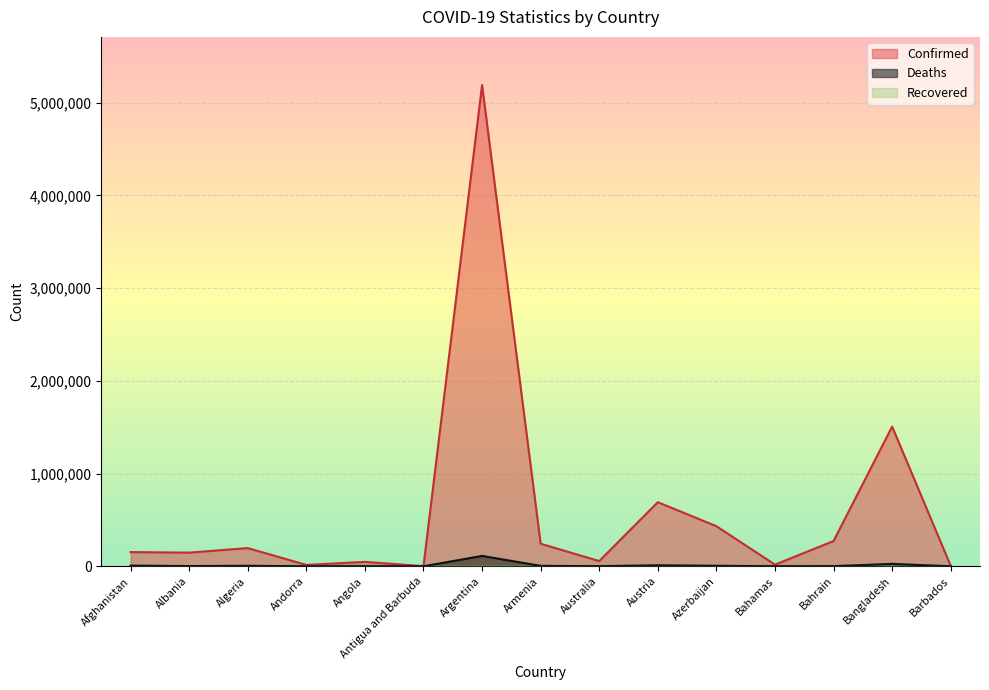

List the series in order of their overall mean, lowest first.

Deaths, Confirmed